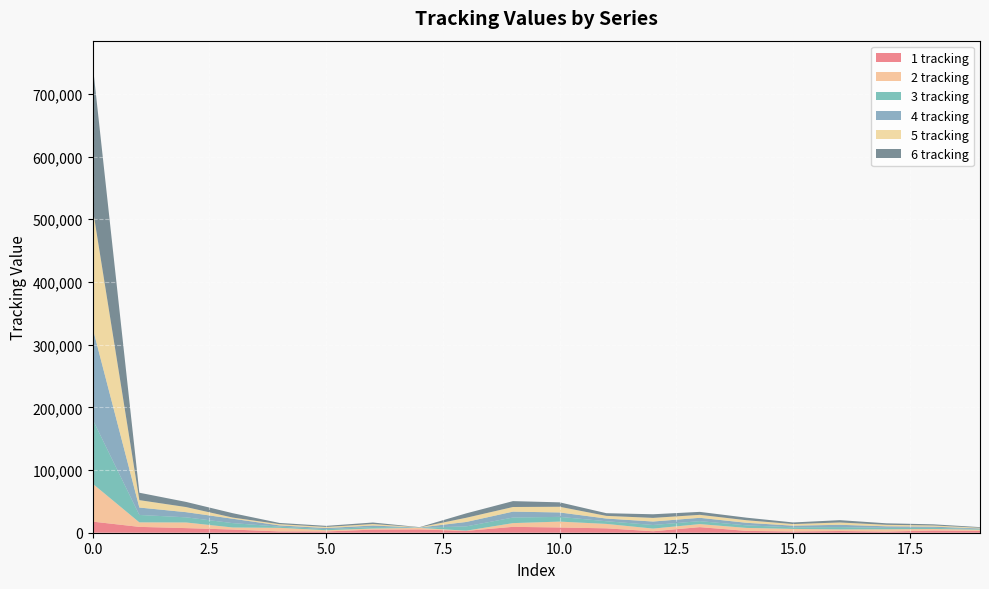

Reading right to left, list all the values displayed in this chart.

1 tracking: 19=2948	18=3561	17=1767	16=2693	15=1985	14=2923	13=8895	12=2343	11=6997	10=8343	9=9375	8=2949	7=5259	6=4965	5=2010	4=2101	3=5046	2=7358	1=9324	0=17721
2 tracking: 19=1864	18=2386	17=3691	16=2578	15=4088	14=4737	13=4852	12=4275	11=7054	10=9397	9=5961	8=315	7=2389	6=1747	5=1947	4=5706	3=3304	2=8988	1=7202	0=60545
3 tracking: 19=1030	18=1864	17=2386	16=3691	15=2578	14=4088	13=4737	12=5717	11=4275	10=7538	9=8913	8=6854	7=315	6=2389	5=1747	4=1947	3=6971	2=8218	1=11818	0=102461
4 tracking: 19=1030	18=1864	17=2386	16=3691	15=2578	14=4088	13=5308	12=5525	11=4275	10=7055	9=9397	8=7030	7=315	6=2389	5=1747	4=1947	3=6980	2=8216	1=11820	0=145719
5 tracking: 19=1030	18=1864	17=2386	16=3691	15=2578	14=4088	13=4737	12=5793	11=4275	10=9076	9=7376	8=6728	7=315	6=2389	5=1748	4=1947	3=1857	2=8156	1=11824	0=191362
6 tracking: 19=1030	18=1864	17=2386	16=3691	15=2578	14=4088	13=4737	12=5793	11=4275	10=7055	9=9397	8=7030	7=315	6=2389	5=1747	4=1947	3=6976	2=8217	1=11818	0=229704